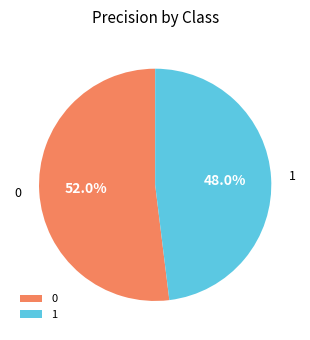

To the nearest percent, what percentage of the pie is 0?

52%